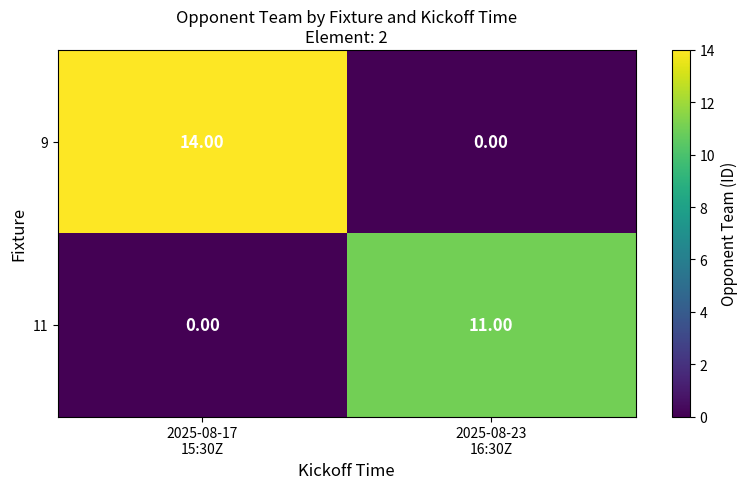

What is the greatest value displayed?

14